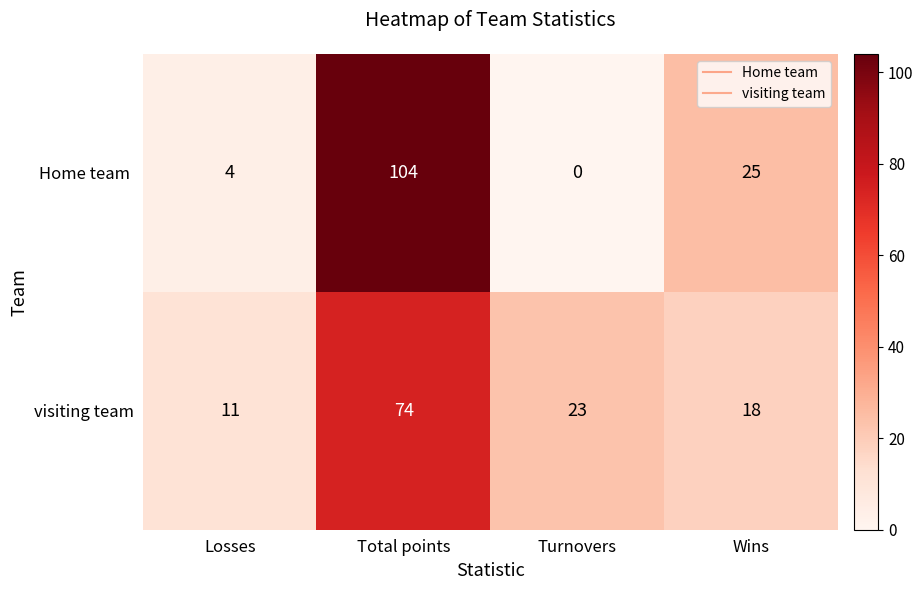

How many data points does each series have?

4